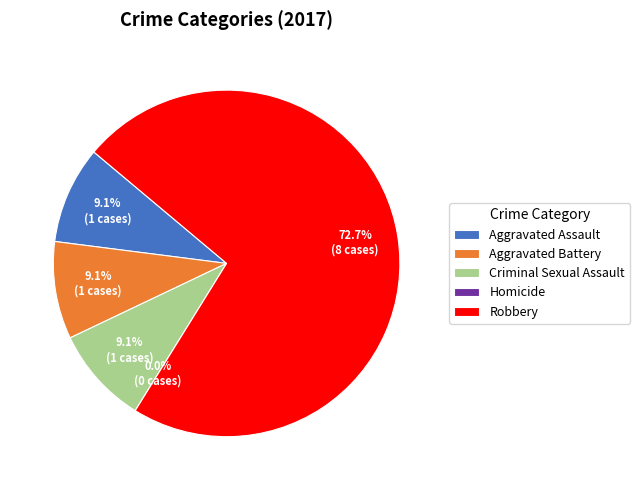

How many slices are in this pie chart?

5